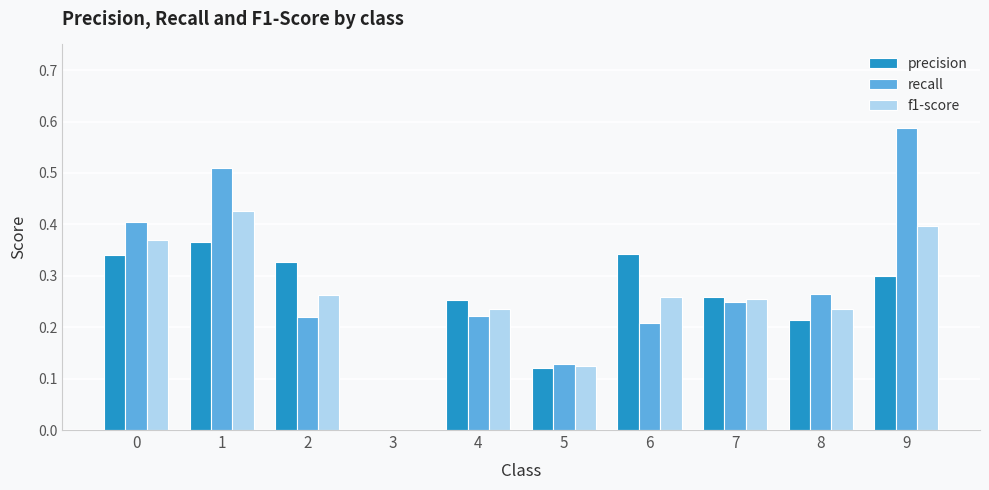

Is it true that precision equals 0.2 at 9?

False